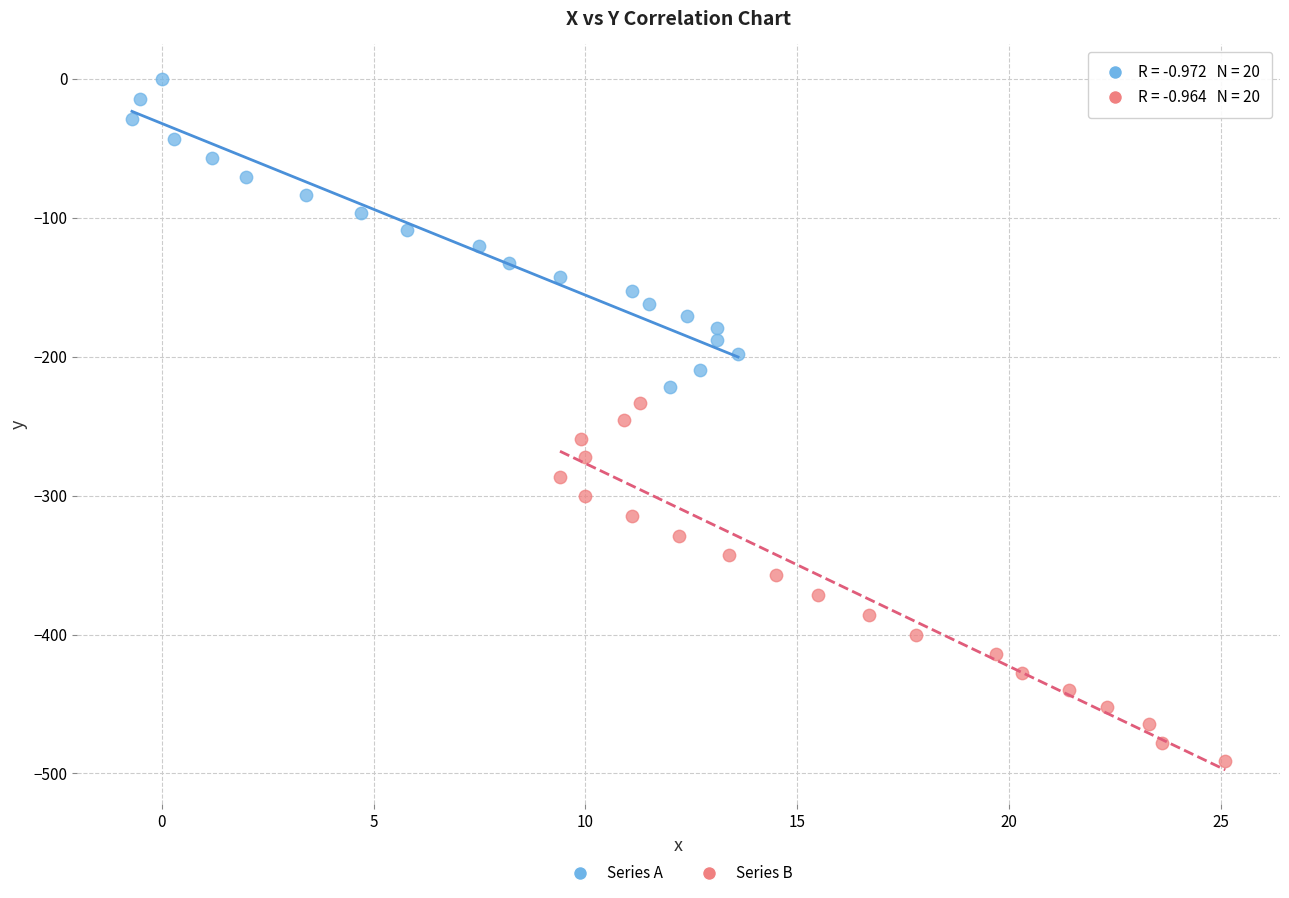

Which series contains the lowest Y value?

Series B